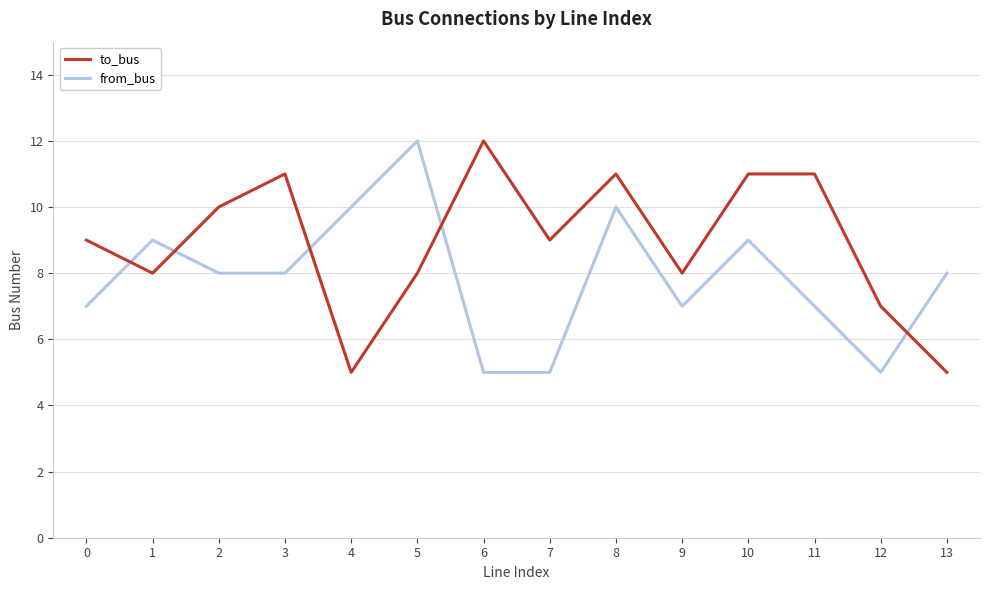

Count the from_bus values in the range 7 to 9.

8